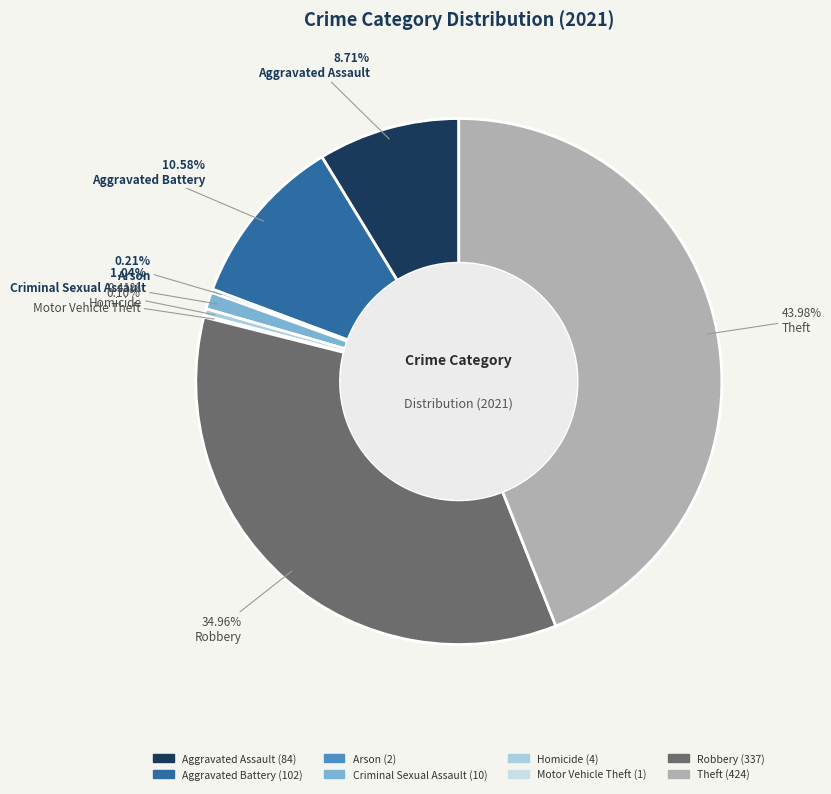

To the nearest percent, what is the difference between the Theft and Arson slice percentages?

44%